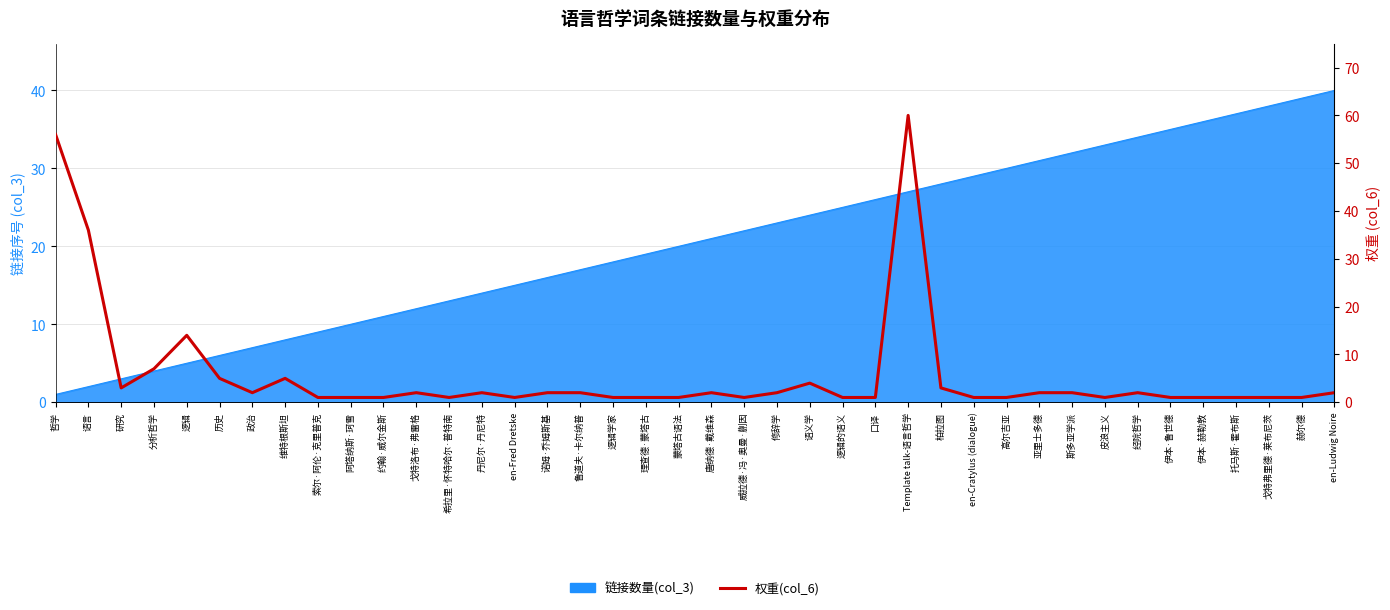

Does the chart display data point markers on the line(s)?

No